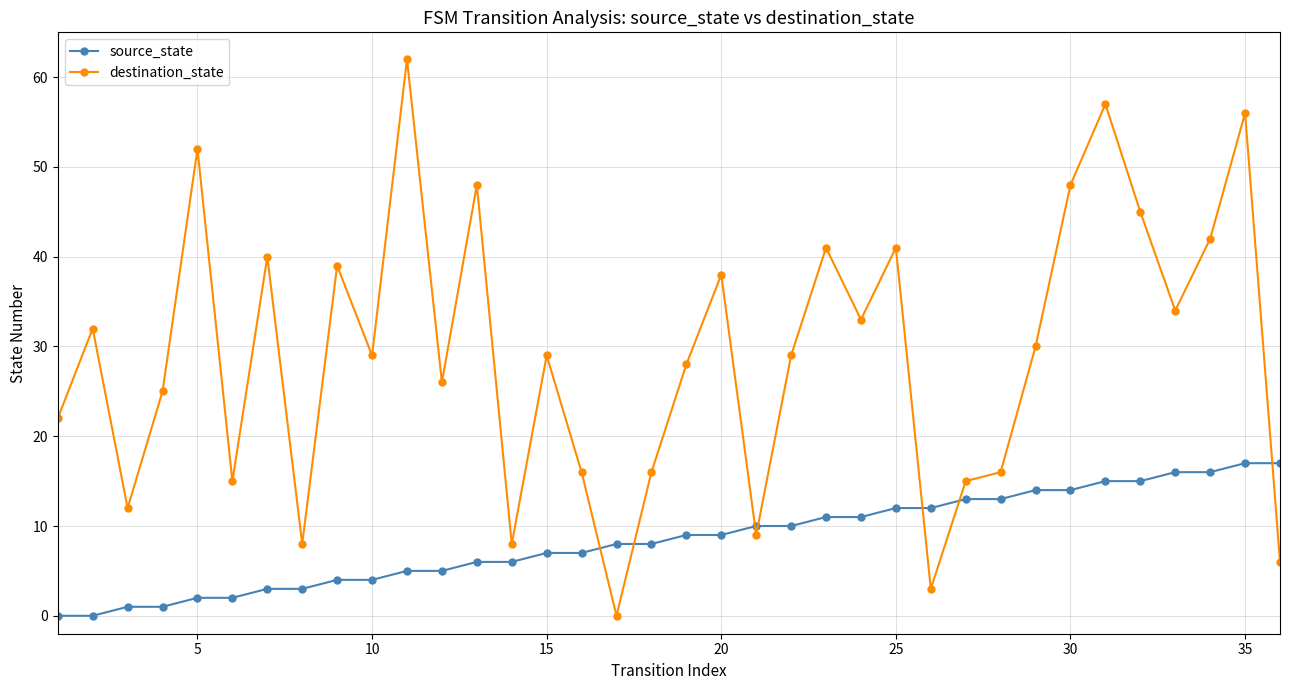

Which series has the largest total across all categories?

destination_state